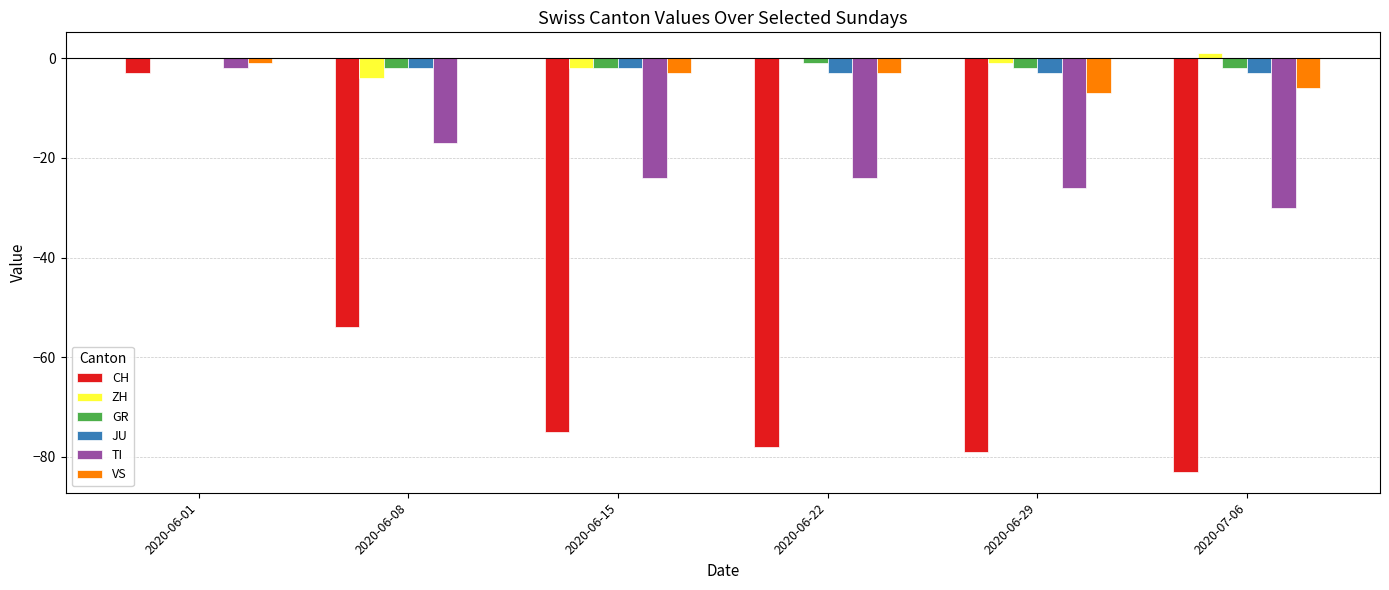

Which series has the largest range (max minus min)?

CH